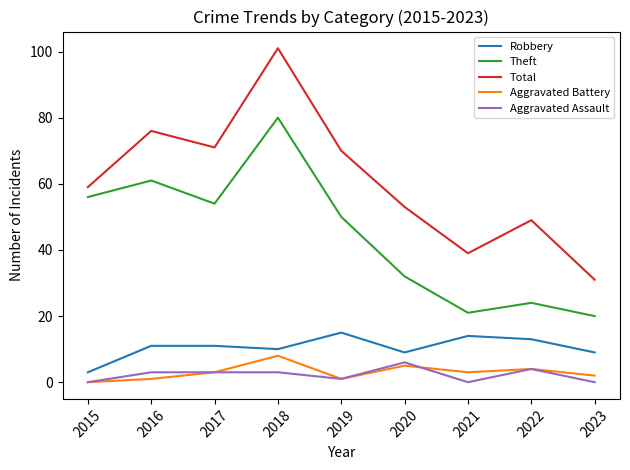

Which series changed the most between 2019 and 2020?

Theft